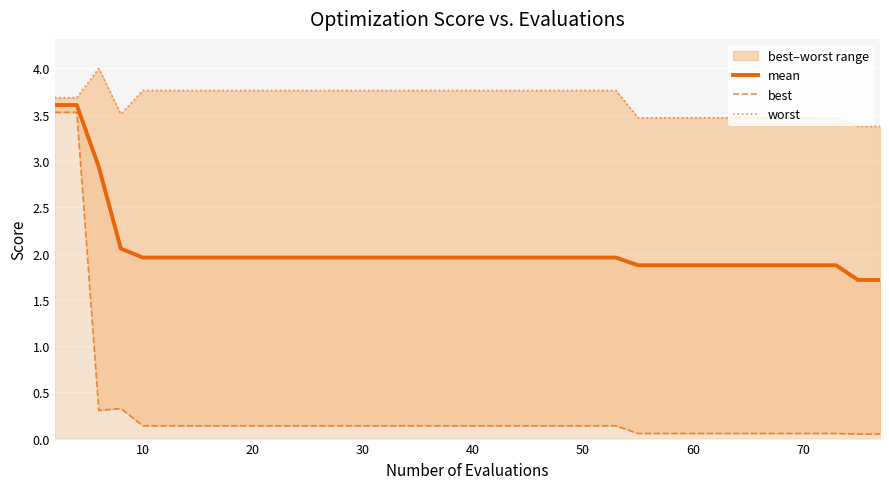

In best, how many points are higher than both neighbors (excluding endpoints)?

1